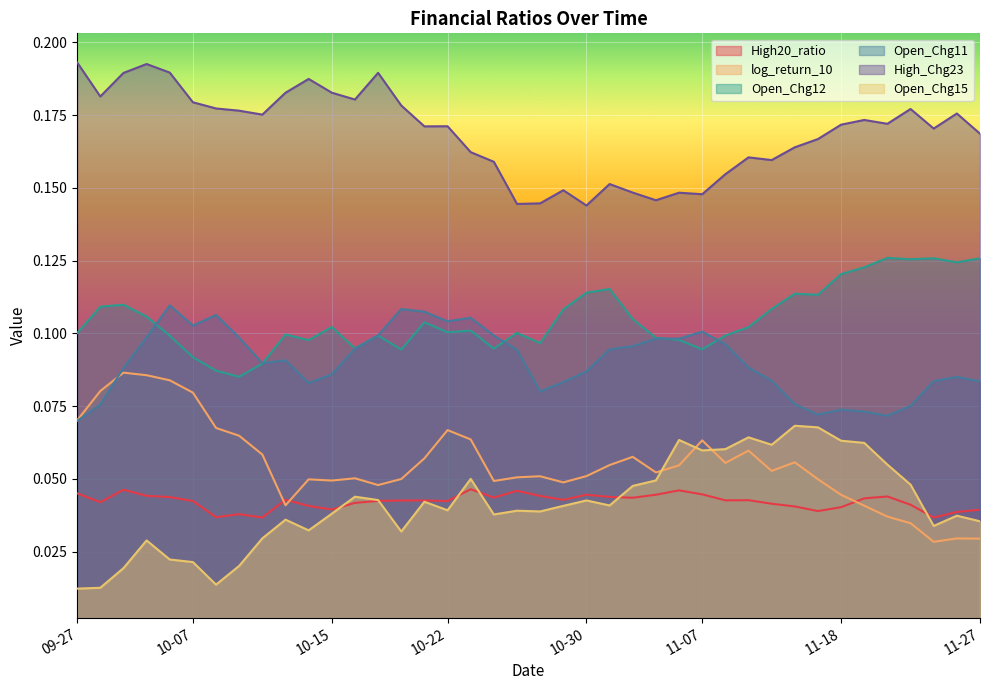

Is it true that Open_Chg11 equals 0.1 at 2024-11-19?

True